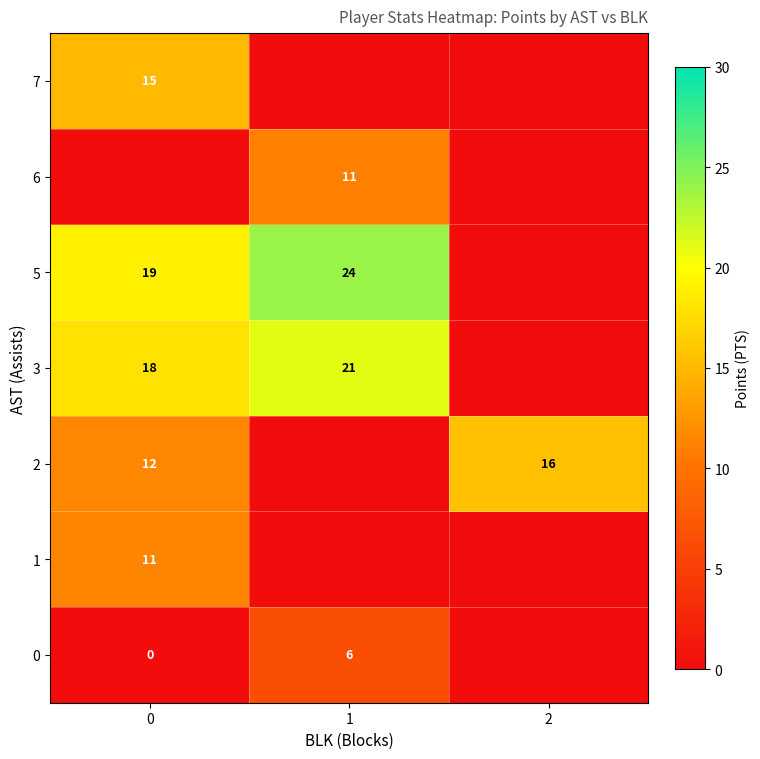

Is it true that 2 equals 16 at 2?

True